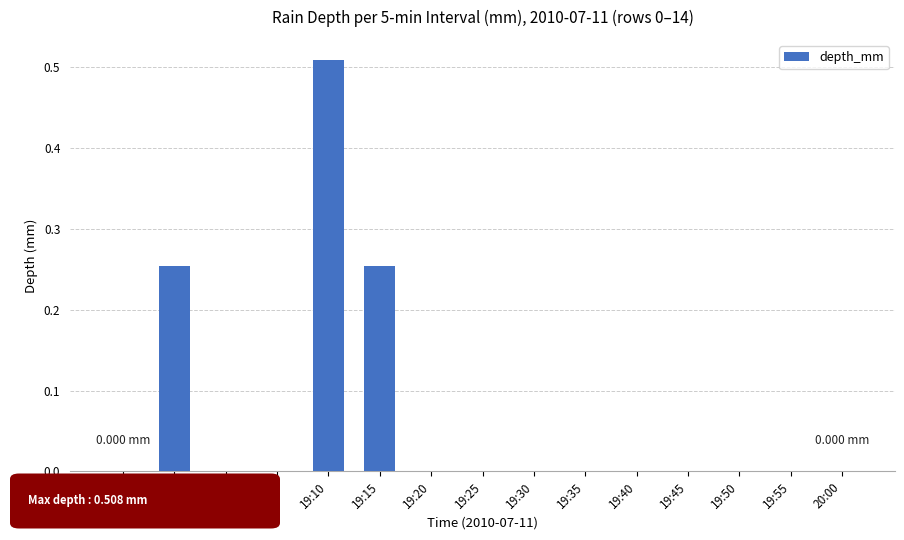

At which category does the chart reach its peak across all series?

19:10